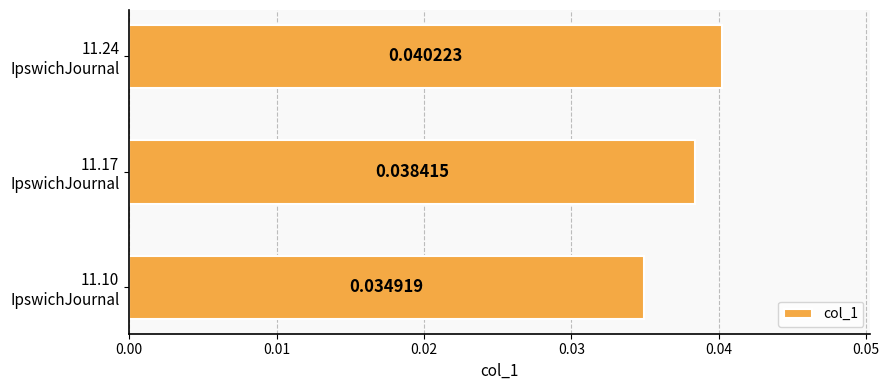

Rank the categories by value from highest to lowest.

11.24
IpswichJournal, 11.17
IpswichJournal, 11.10
IpswichJournal